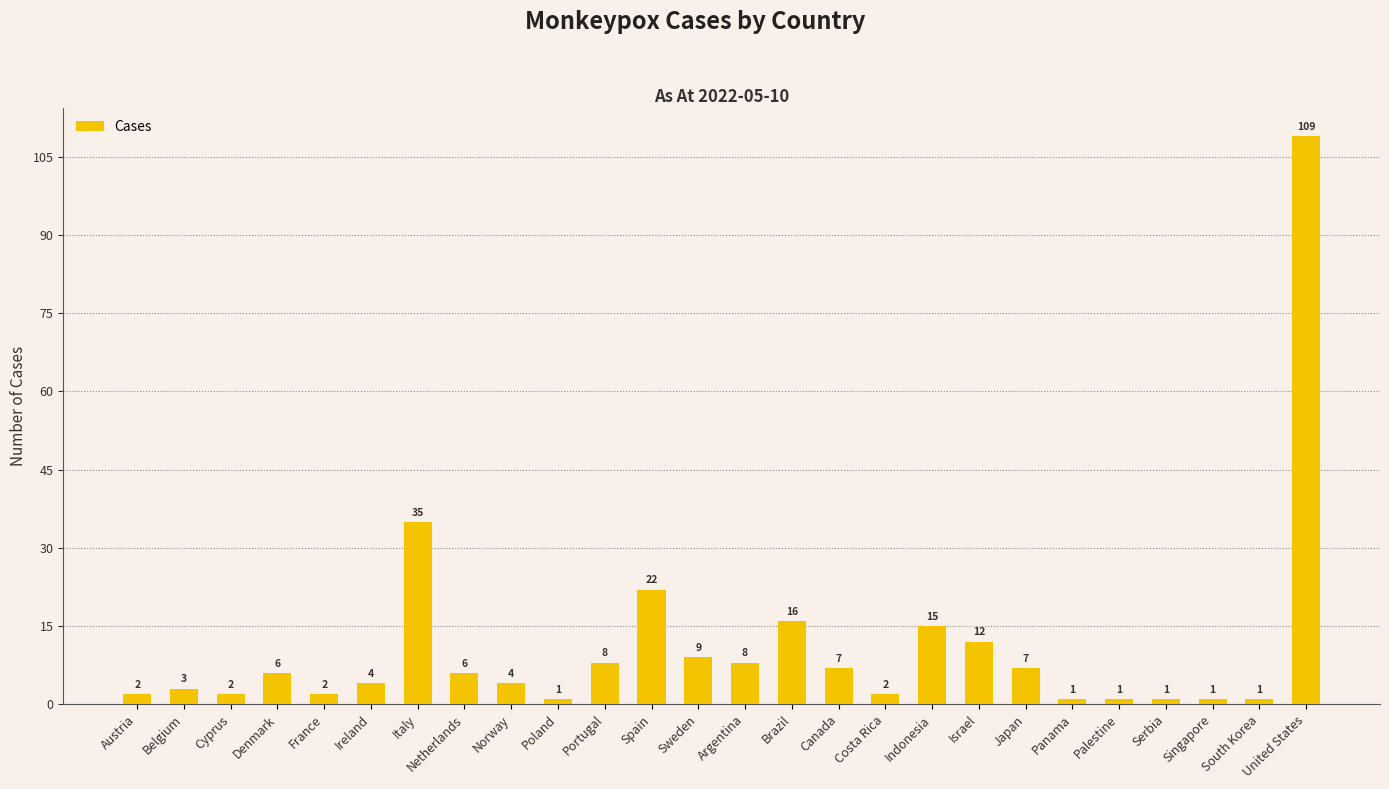

How many data points are less than 6?

13